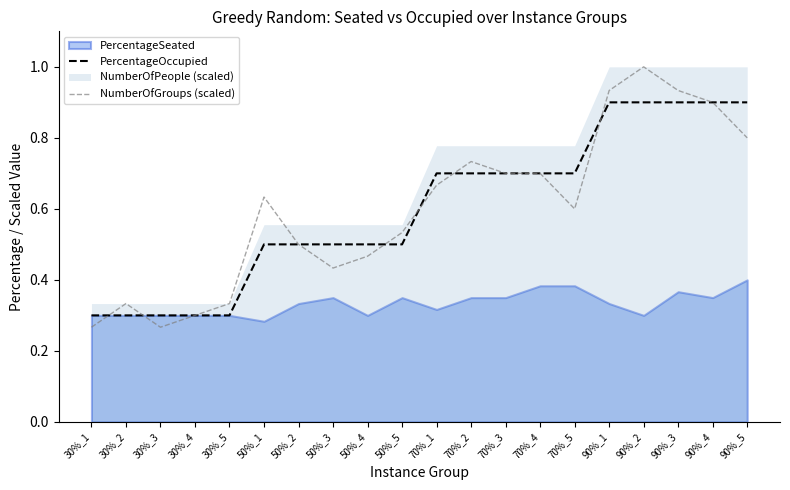

How many times do NumberOfGroups (scaled) and PercentageOccupied cross each other?

6